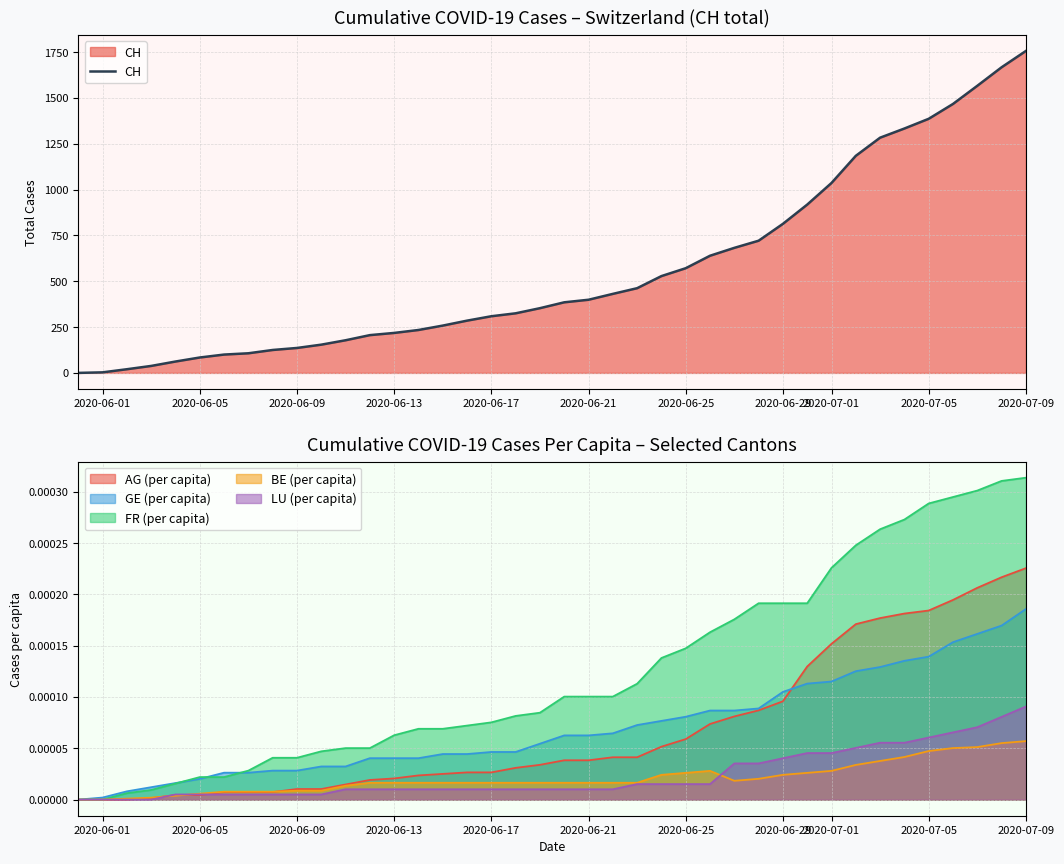

The value of CH at 2020-07-09 is 2775. True or false?

False